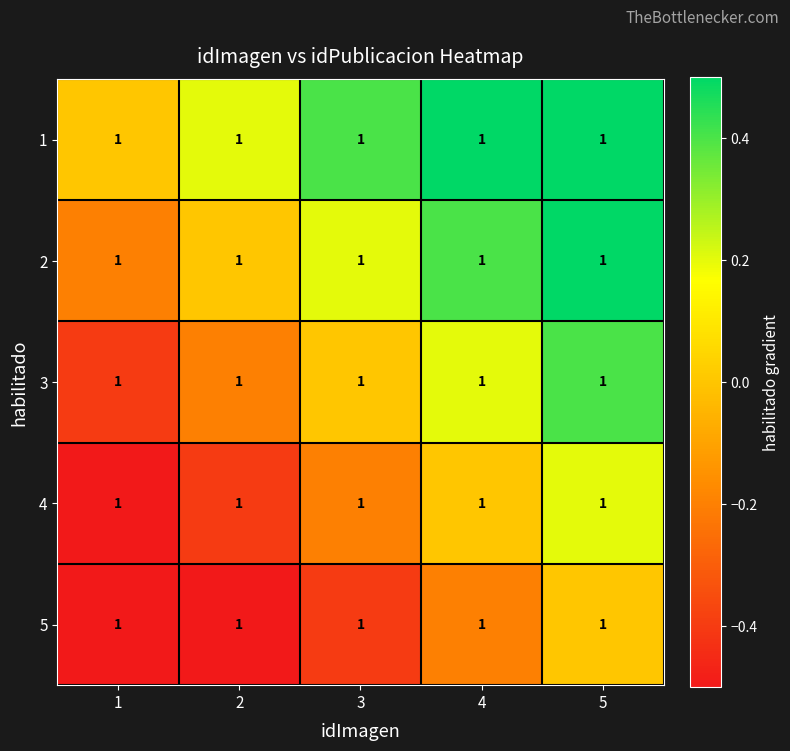

At 4, list the series in order from largest to smallest.

1, 2, 3, 4, 5